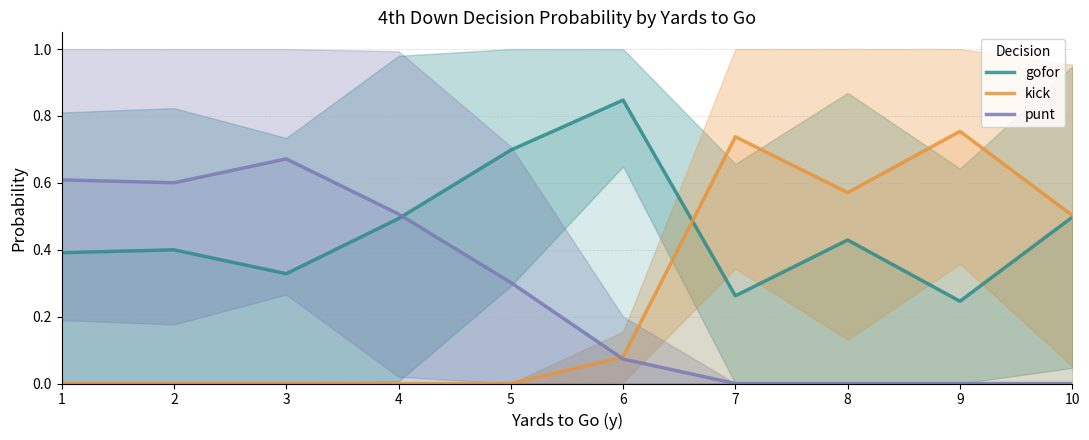

What is the average value of the punt series?

0.3